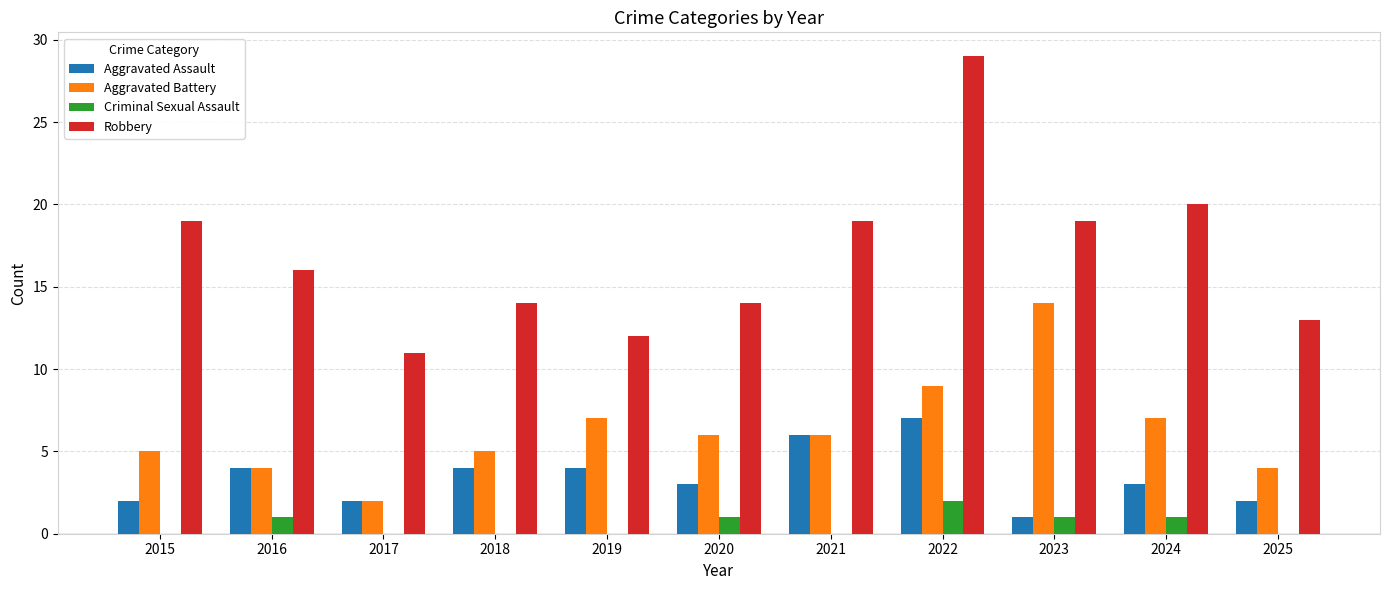

What is the average value of the Aggravated Assault series?

3